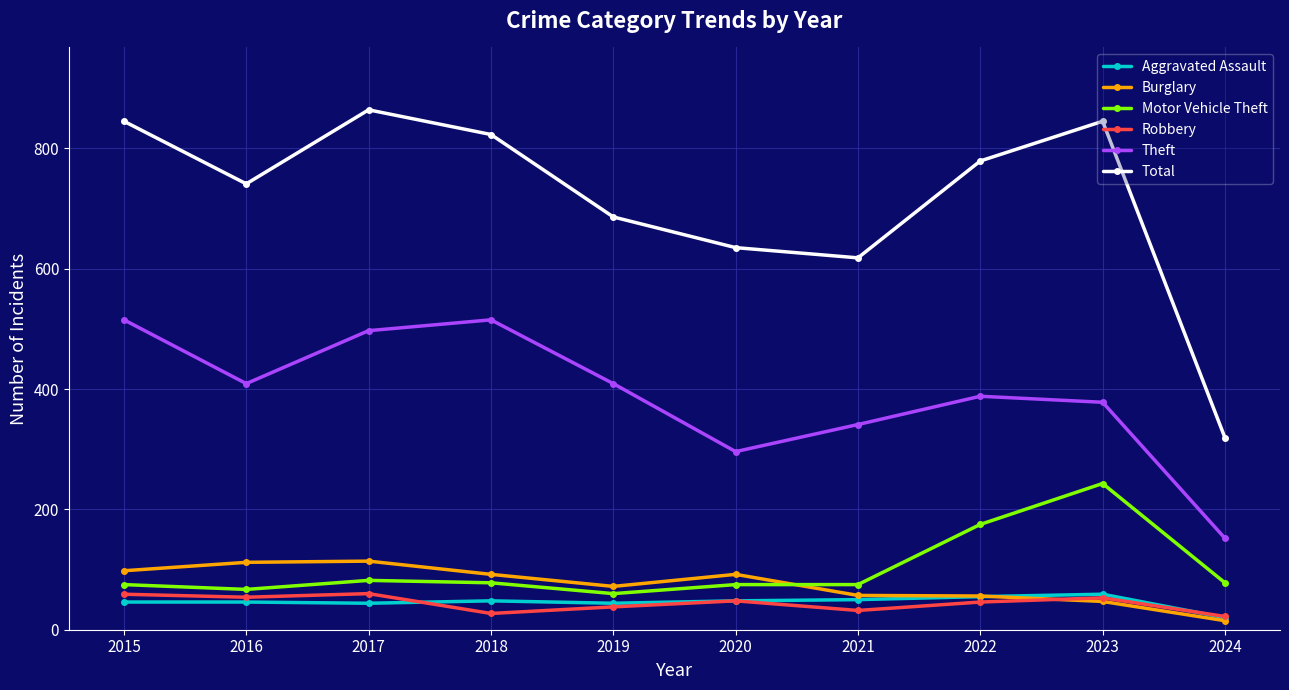

True or false: Motor Vehicle Theft and Theft cross at least once.

False